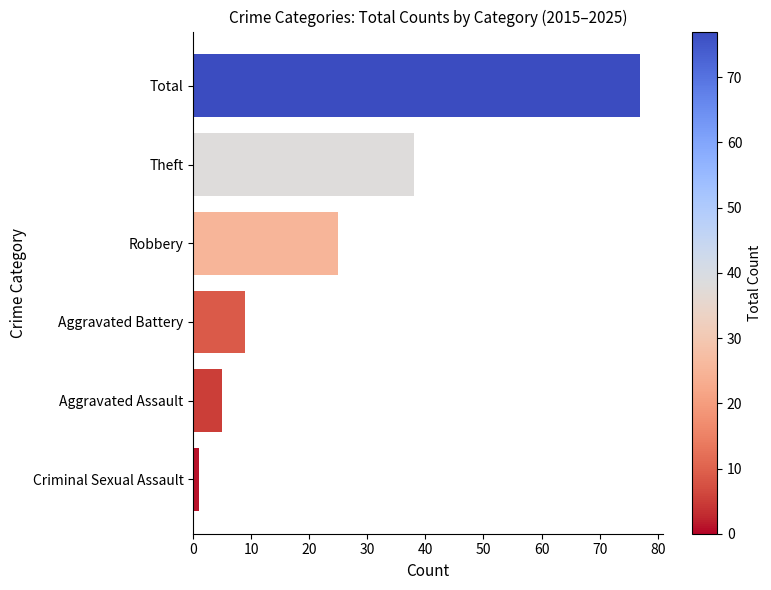

At which category does the chart reach its peak across all series?

Total